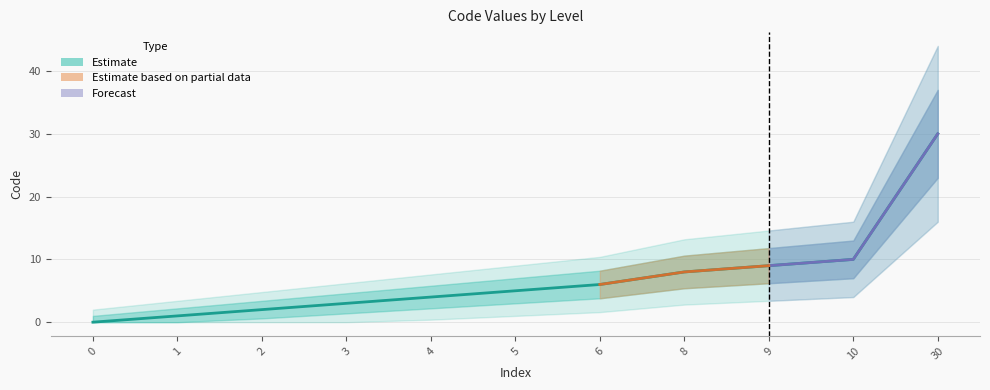

What is the greatest value displayed?

30